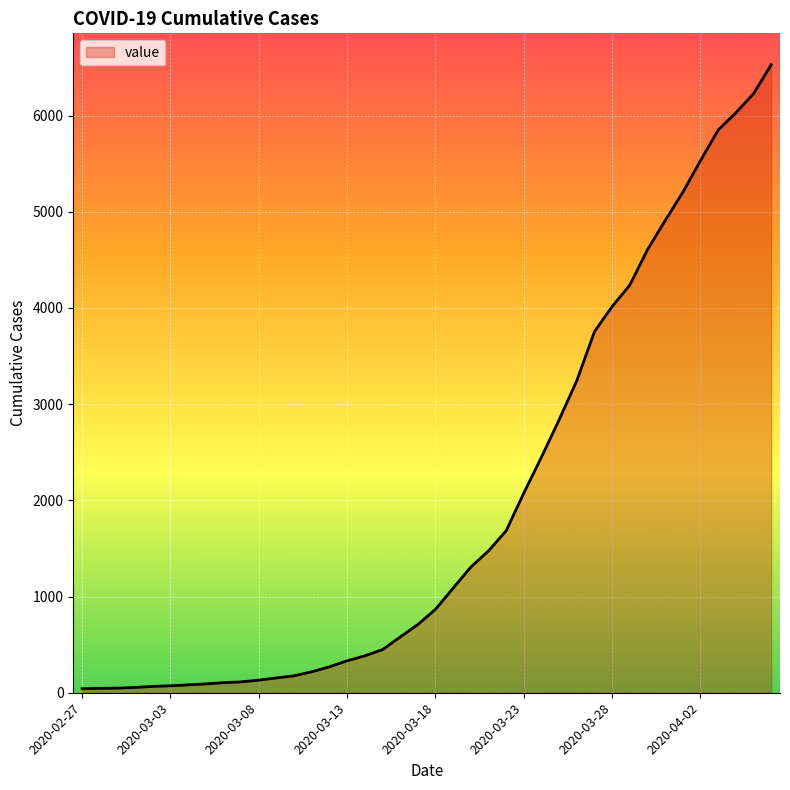

What is the difference between the maximum and minimum values?

6487